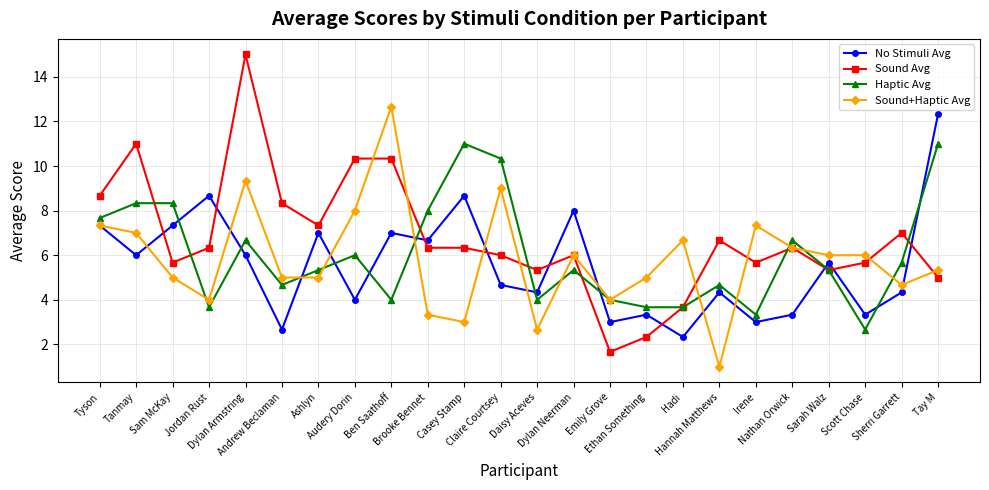

Where does the Sound+Haptic Avg series first go above 6?

Tyson